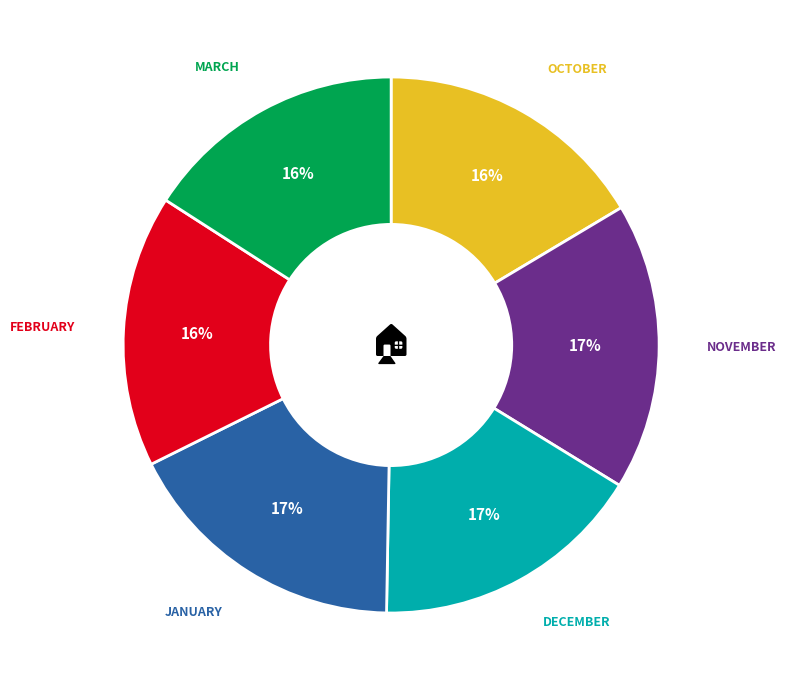

Is there a majority slice in this chart?

No